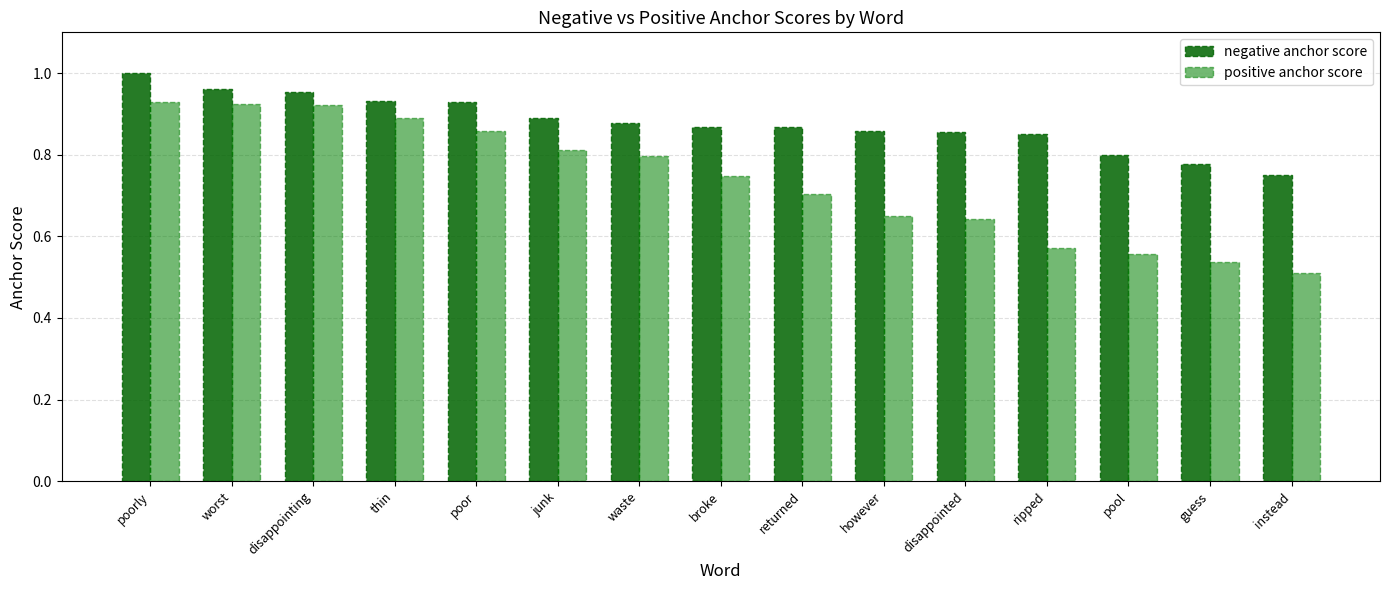

Are the bars horizontal?

No